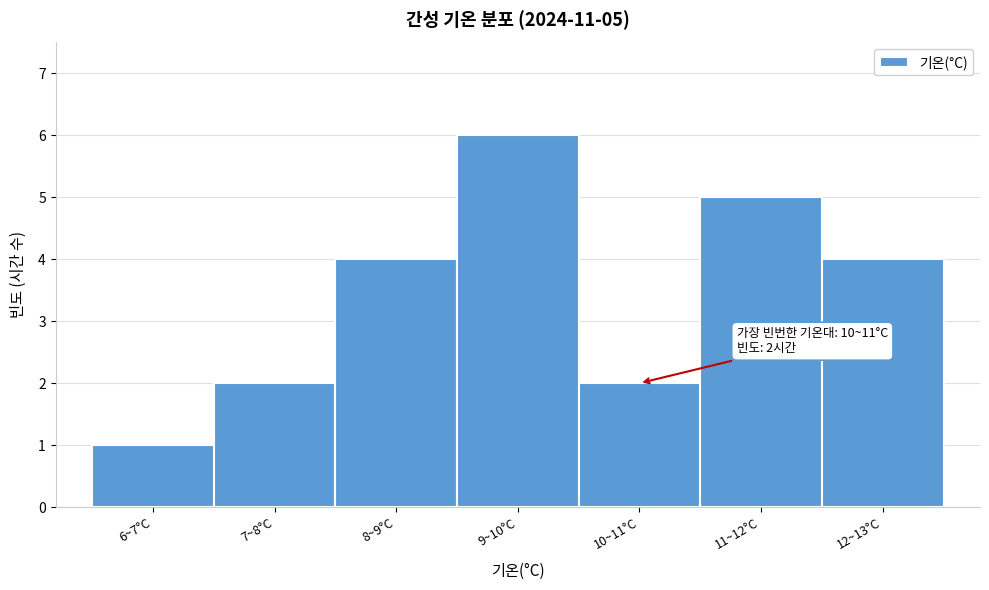

Reading left to right, what are all the values shown in this chart?

1	2	4	6	2	5	4